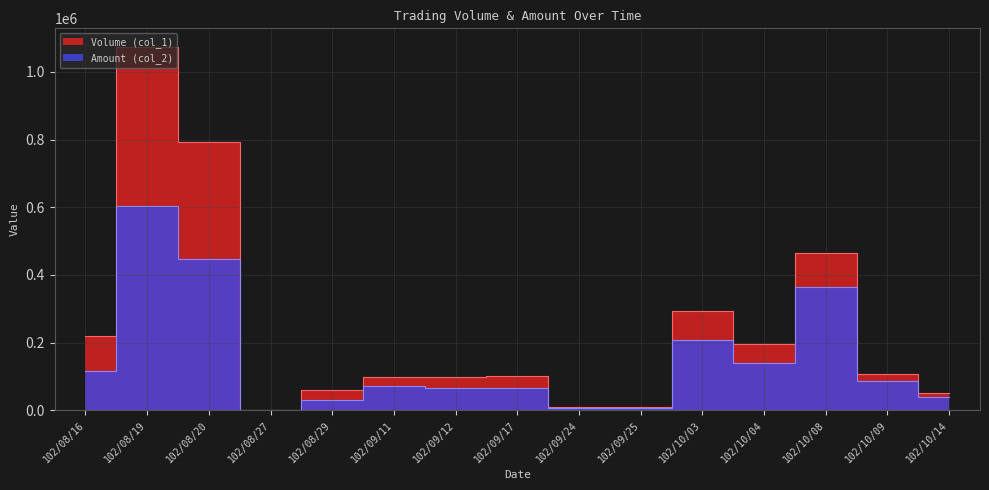

Which series has the largest range (max minus min)?

Volume (col_1)